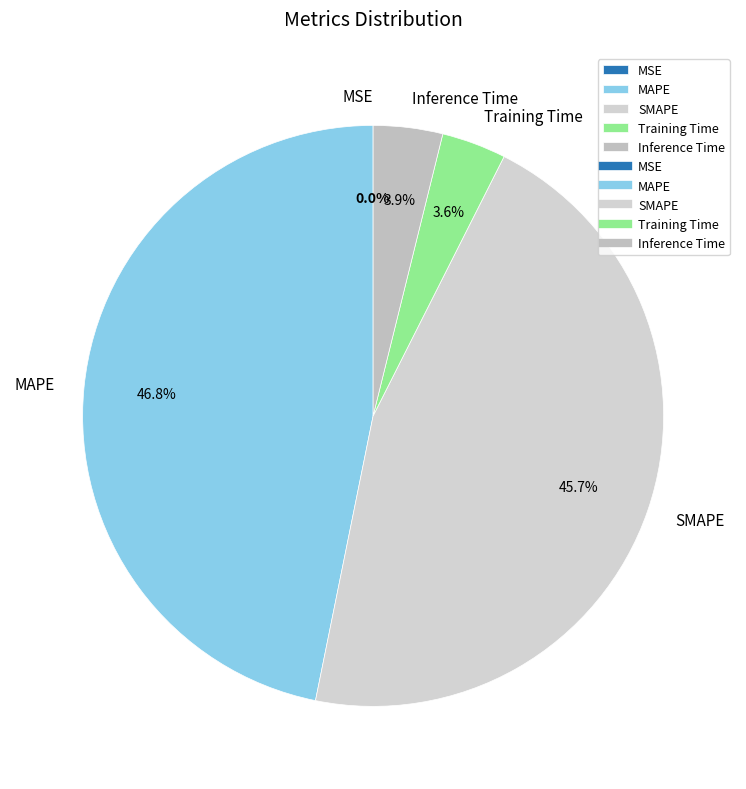

To the nearest percent, what is the difference between the largest and smallest slice percentages?

47%